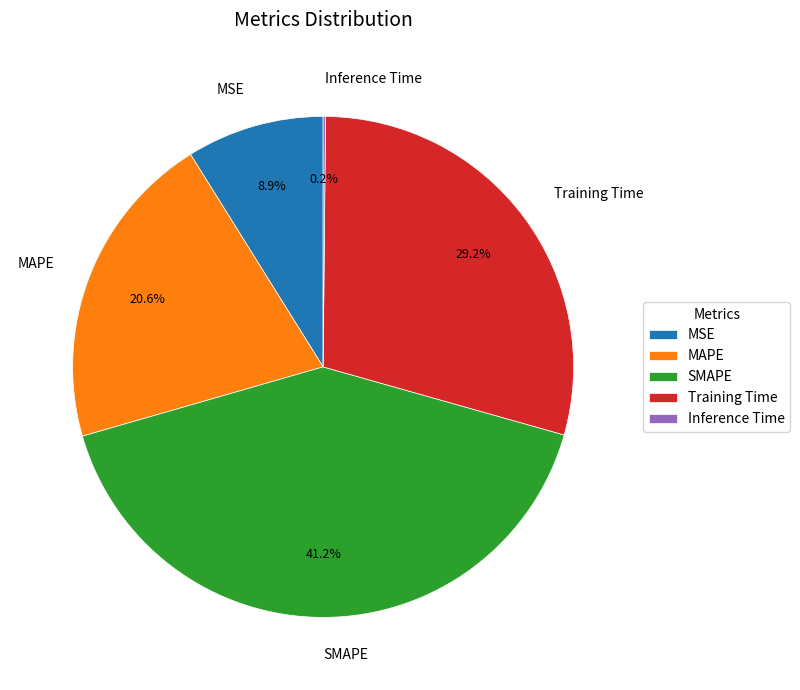

The SMAPE slice represents 51% of the pie. True or false?

False